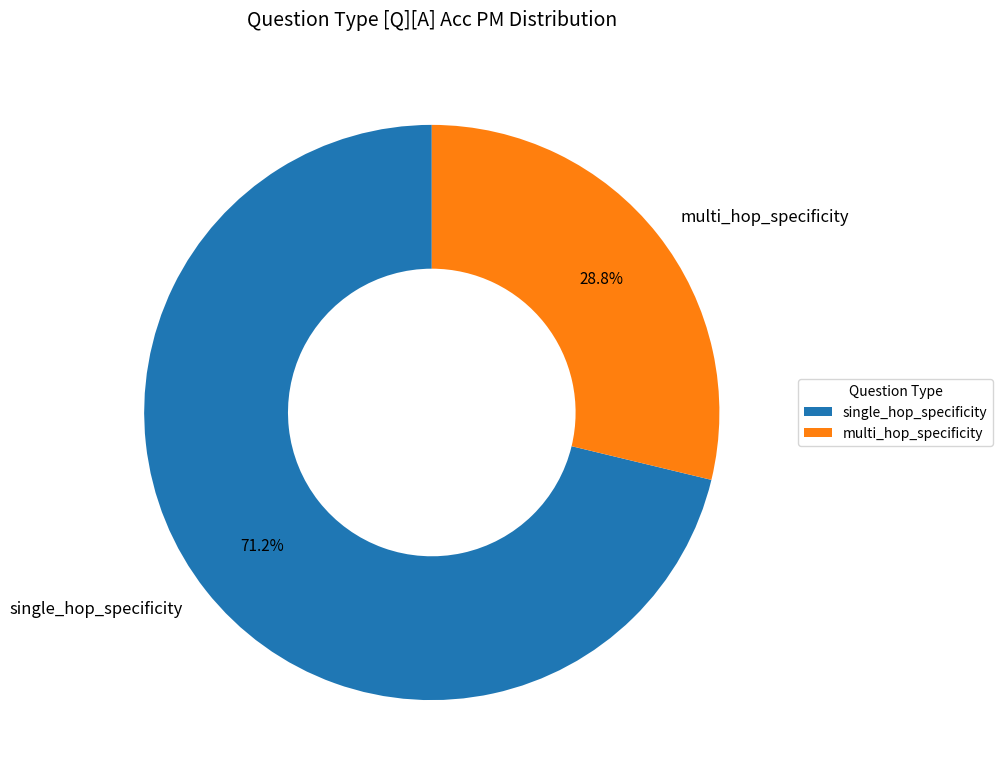

Rank the categories by value from lowest to highest.

multi_hop_specificity, single_hop_specificity